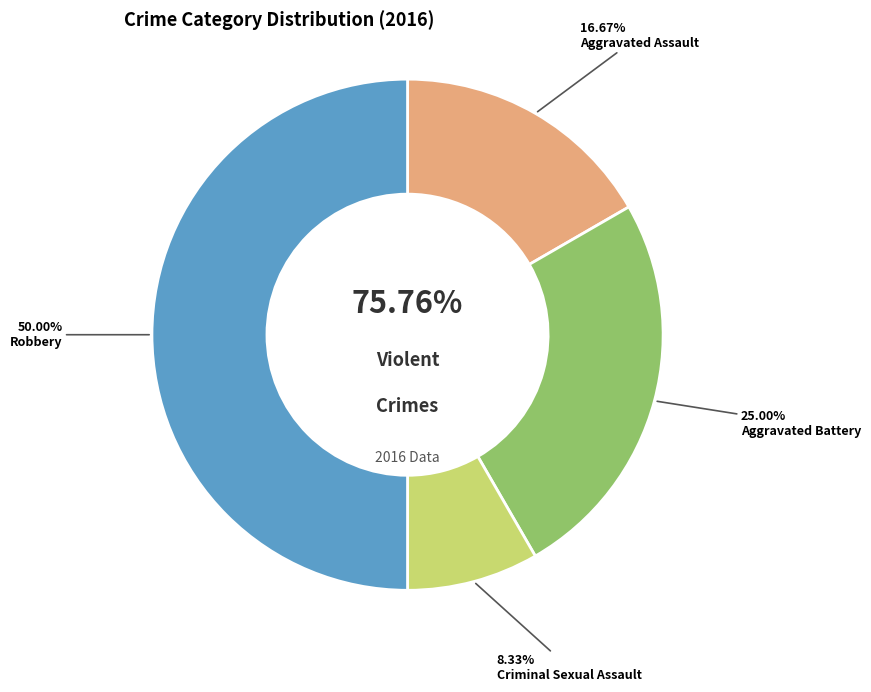

Is there any slice that represents more than half of the pie?

No